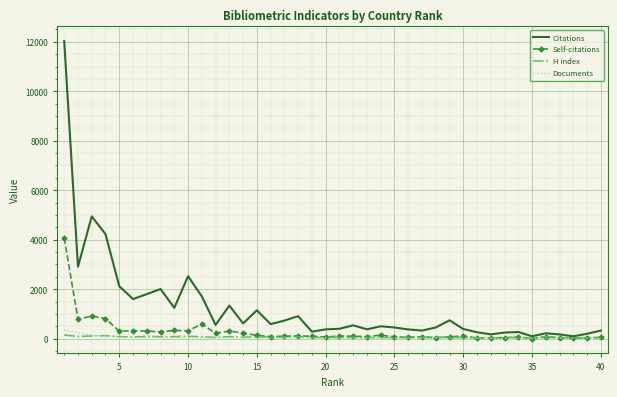

What is the maximum value shown in the chart?

12029